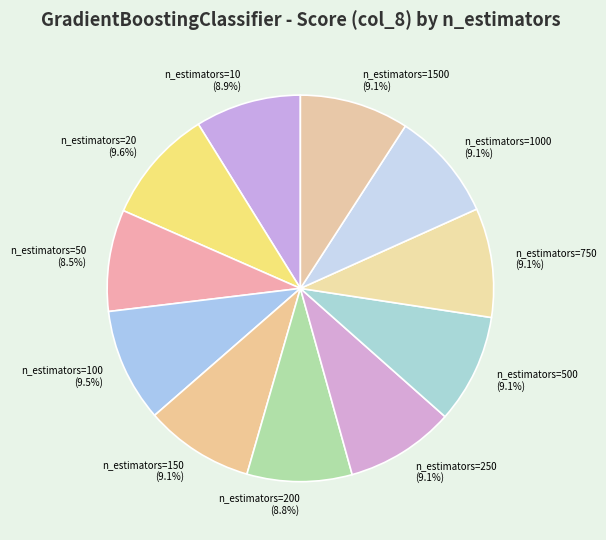

Does any single category account for the majority?

No